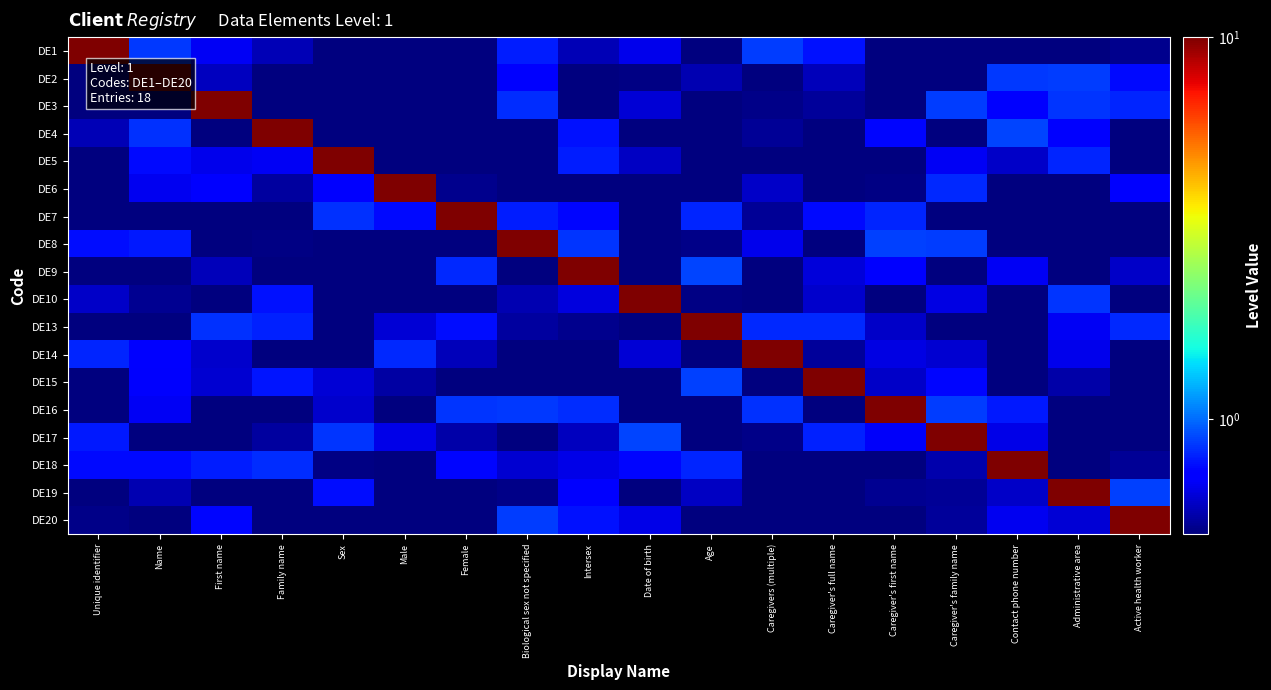

At which category does the chart reach its minimum across all series?

Age